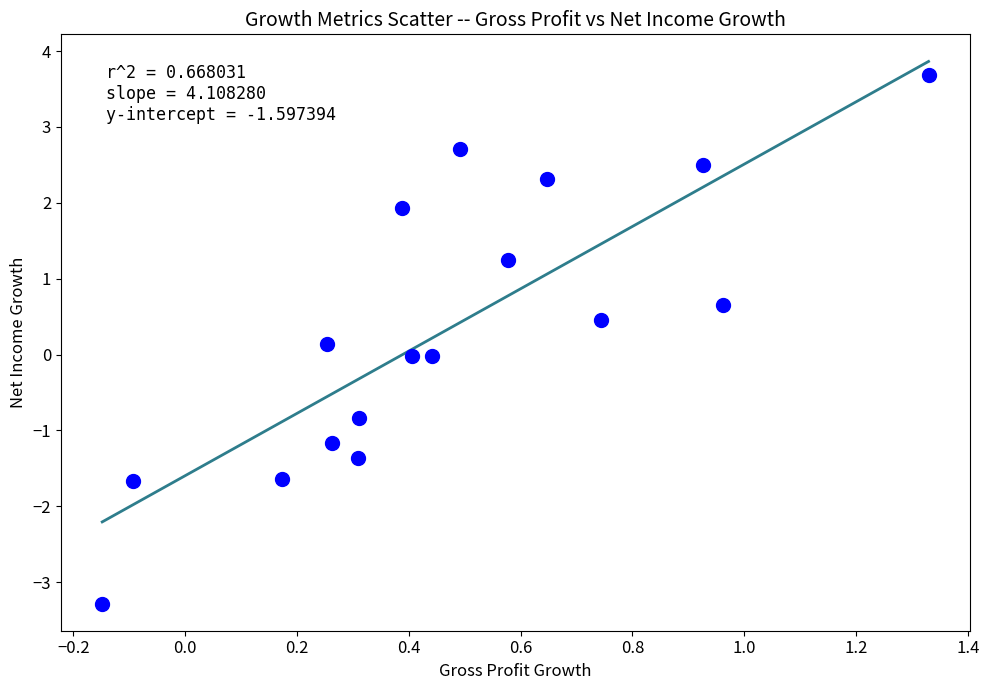

What is the range of X values (max minus min)?

1.5